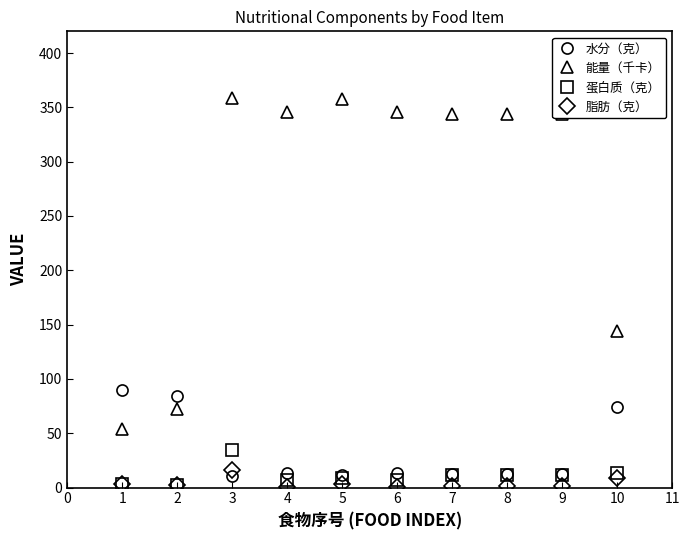

How many values in the 蛋白质（克） series are below 11?

5